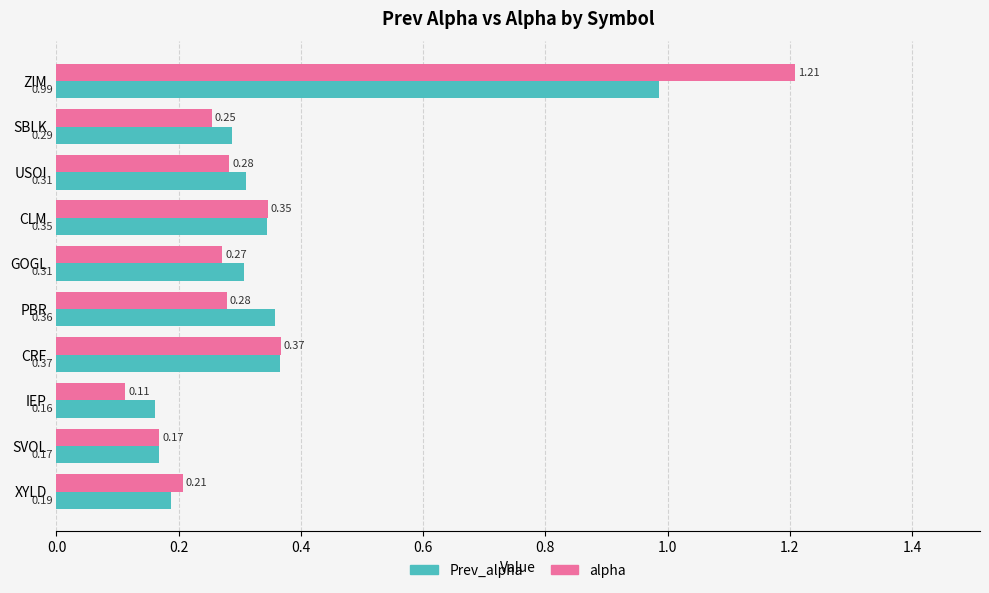

At which category is the sum across all series the highest?

ZIM